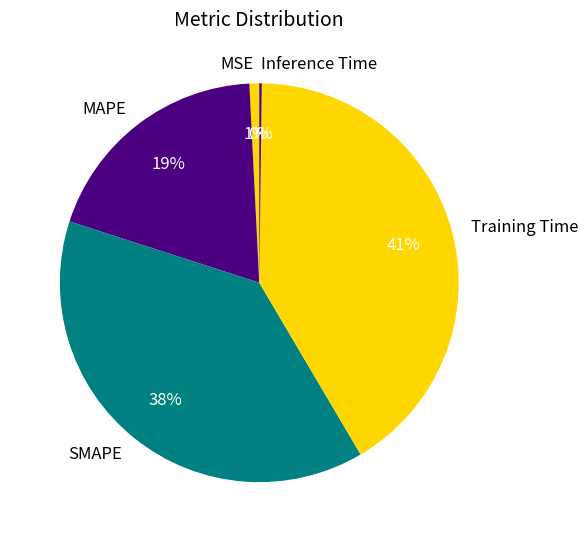

Which slice is the largest?

Training Time